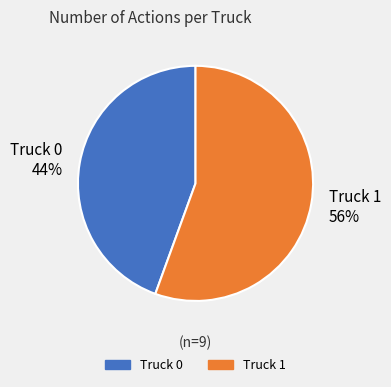

To the nearest percent, what is the average slice percentage?

50%